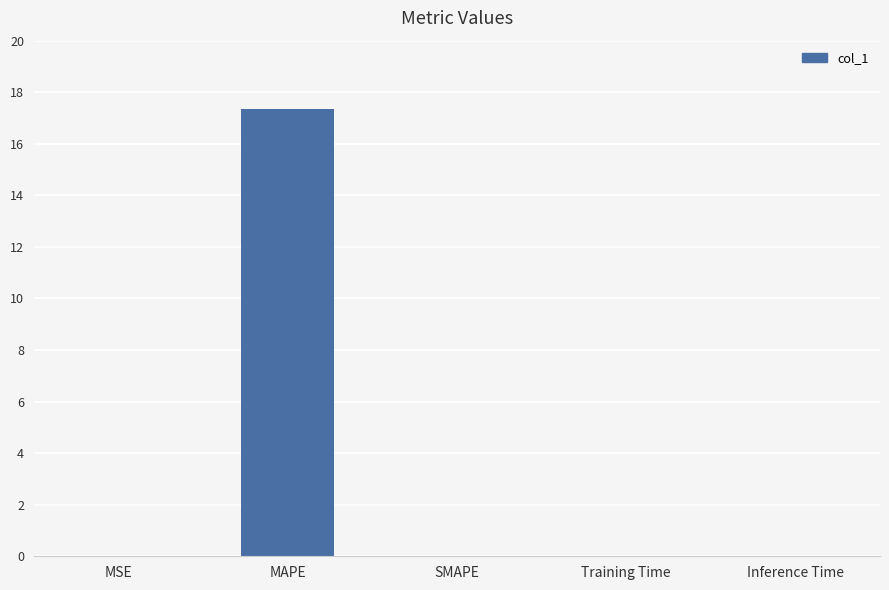

The value at SMAPE is -9.7. True or false?

False